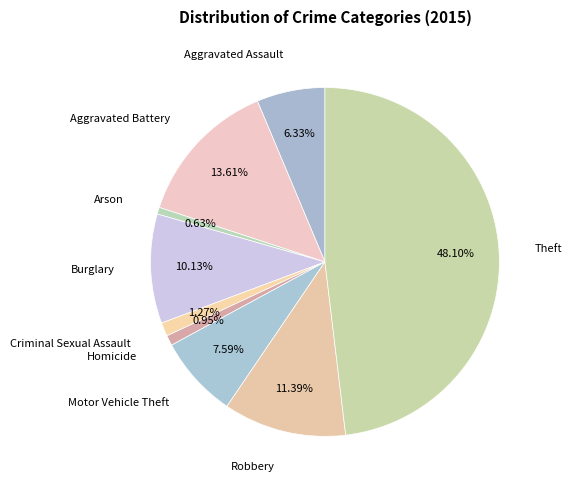

Which has a higher value, Aggravated Battery or Arson?

Aggravated Battery